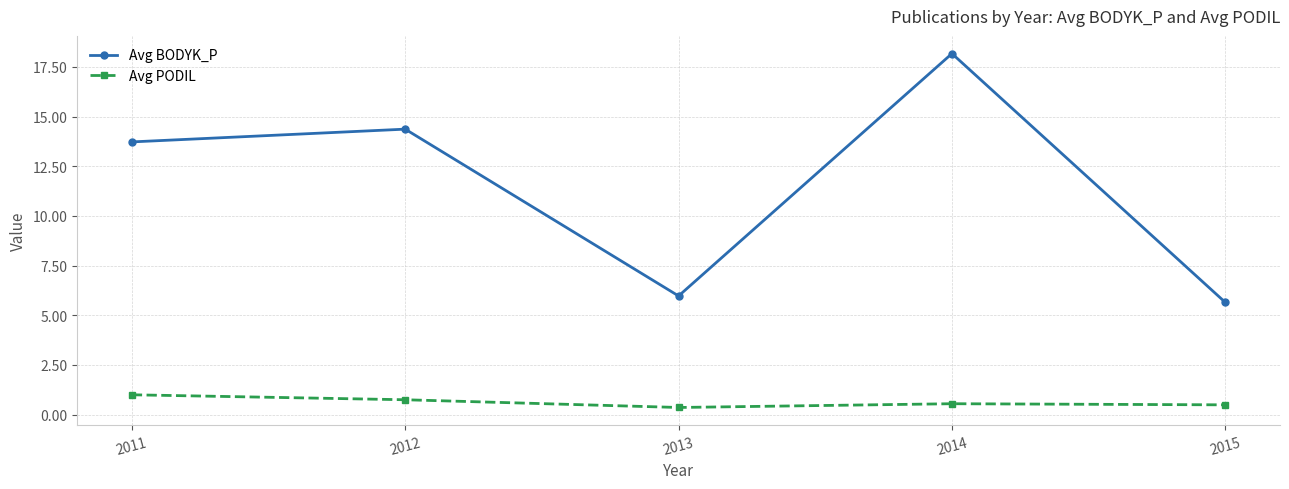

True or false: Avg BODYK_P has a value of 30.4 at 2014.

False